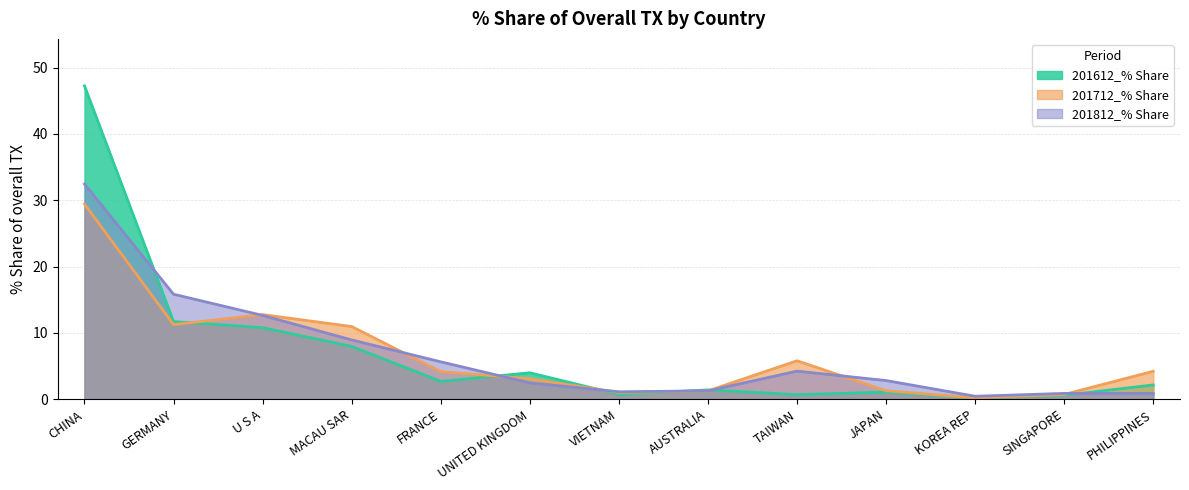

The value of 201712_% Share at PHILIPPINES is 6.6. True or false?

False